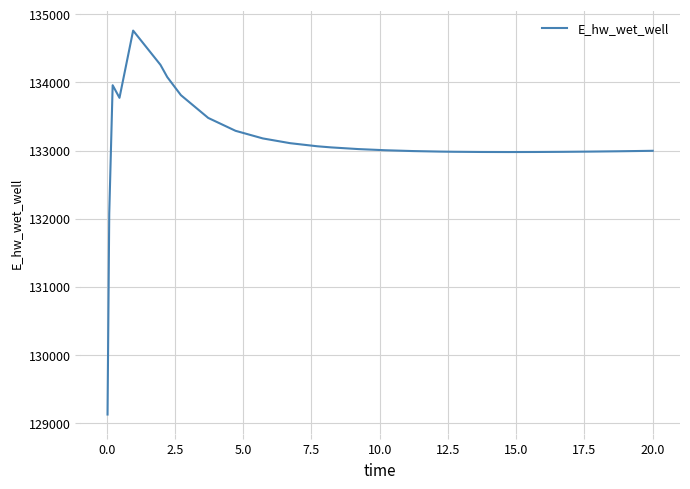

What is the minimum value shown in the chart?

129124.4